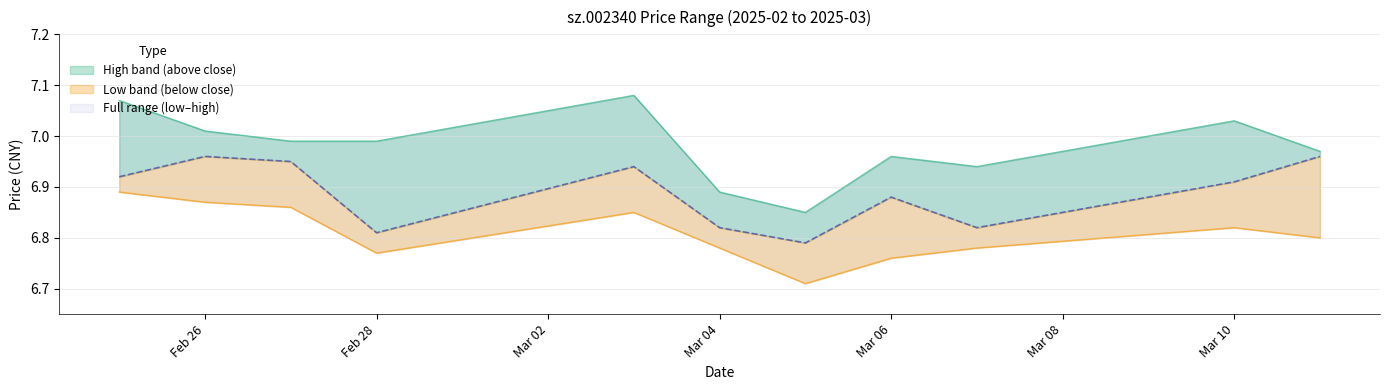

How many lines are shown in the chart?

3